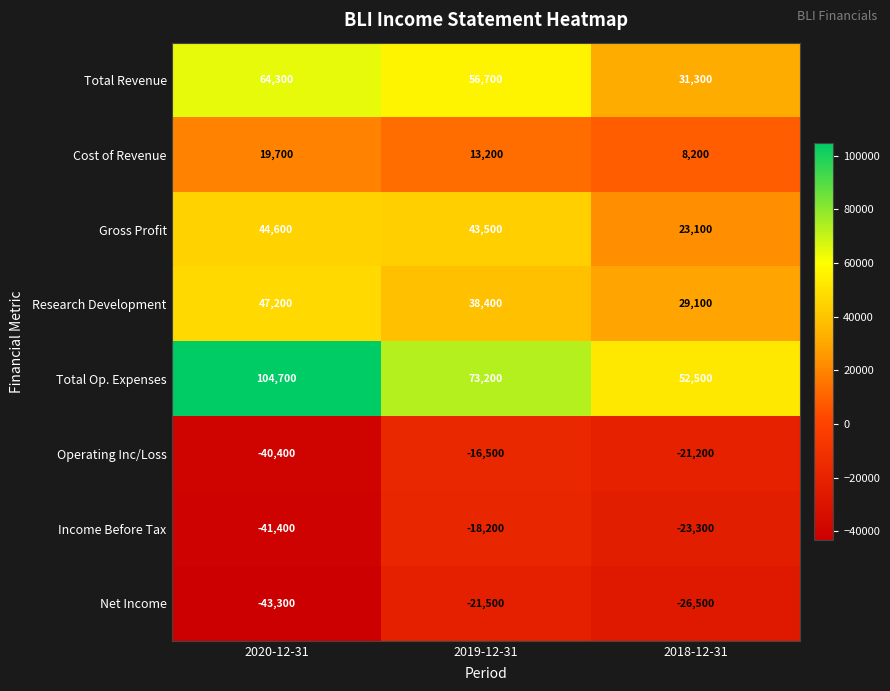

Reading right to left, extract all data points from this chart.

Total Revenue: 31300	56700	64300
Cost of Revenue: 8200	13200	19700
Gross Profit: 23100	43500	44600
Research Development: 29100	38400	47200
Total Op. Expenses: 52500	73200	104700
Operating Inc/Loss: -21200	-16500	-40400
Income Before Tax: -23300	-18200	-41400
Net Income: -26500	-21500	-43300